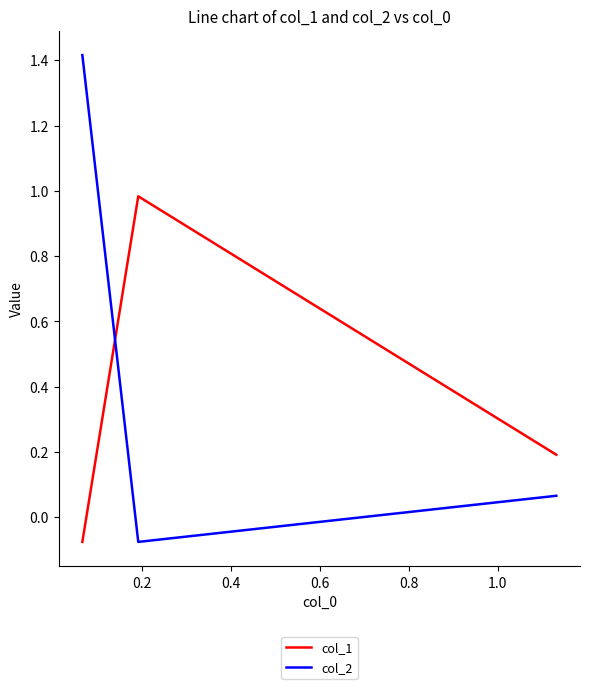

At how many categories does at least one series exceed 0?

3